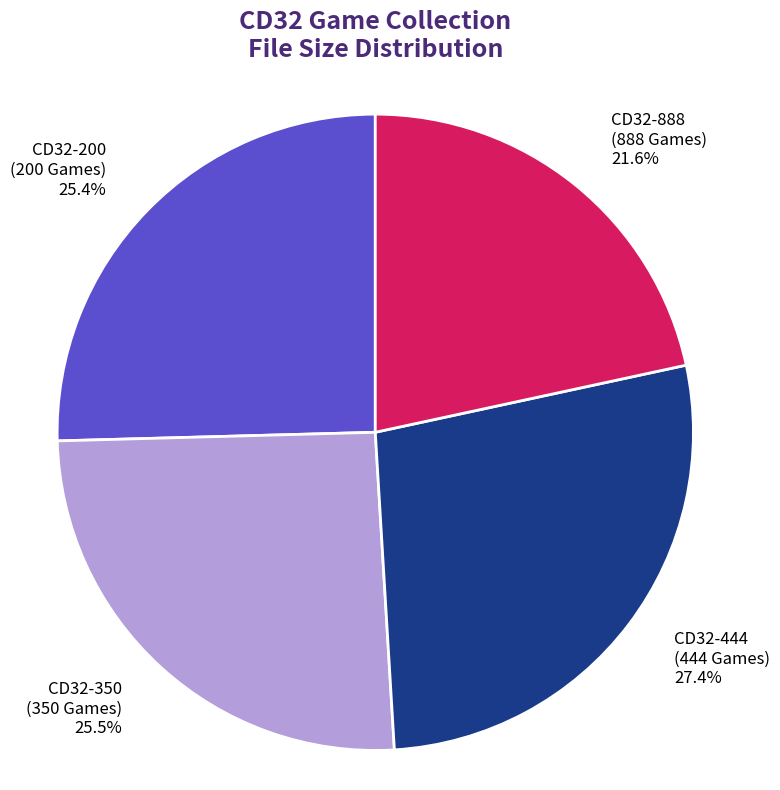

What is the largest slice in the pie chart?

CD32-444 (444 Games)